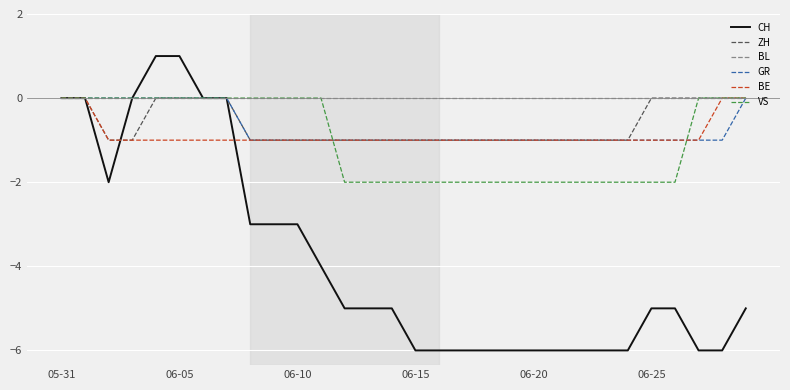

What are all the series names shown in the legend?

CH, ZH, BL, GR, BE, VS